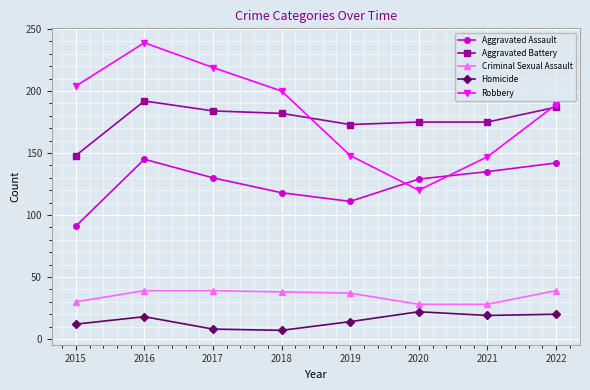

True or false: Robbery and Criminal Sexual Assault intersect in this chart.

False